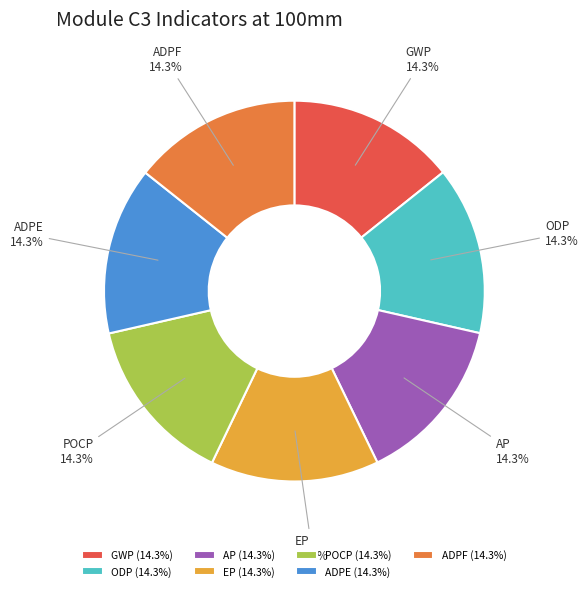

How many segments does this pie chart have?

7